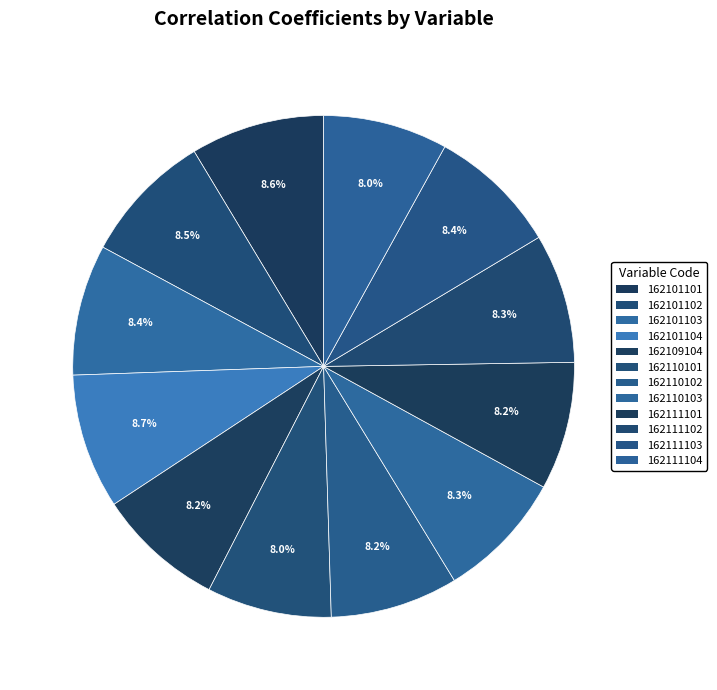

Which category has the smallest portion of the pie?

162111104